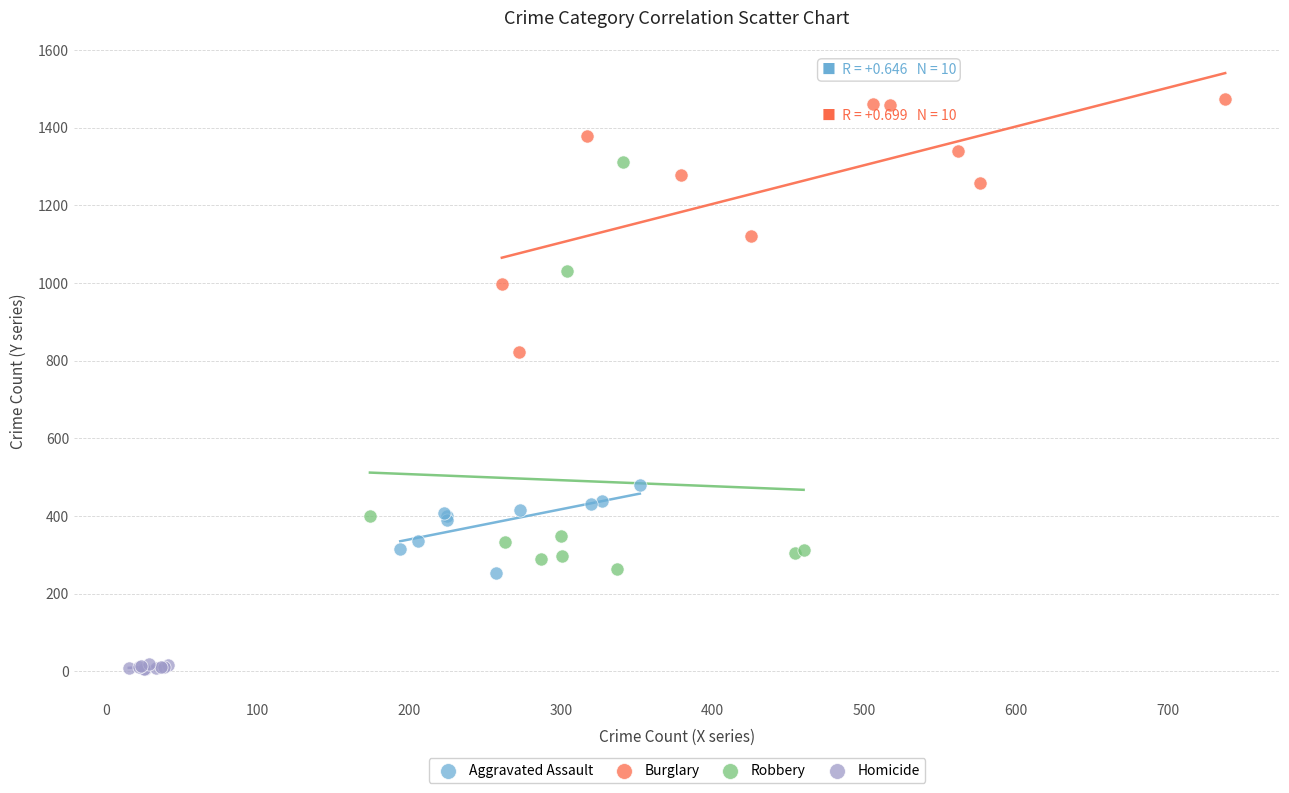

Which series has the largest Y range (max minus min)?

Robbery